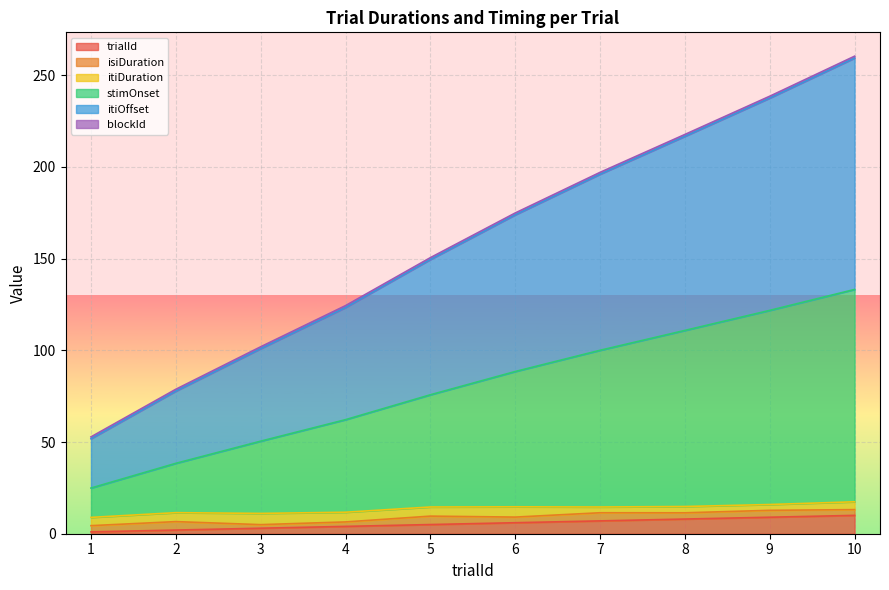

How many data points in stimOnset are less than 88?

5